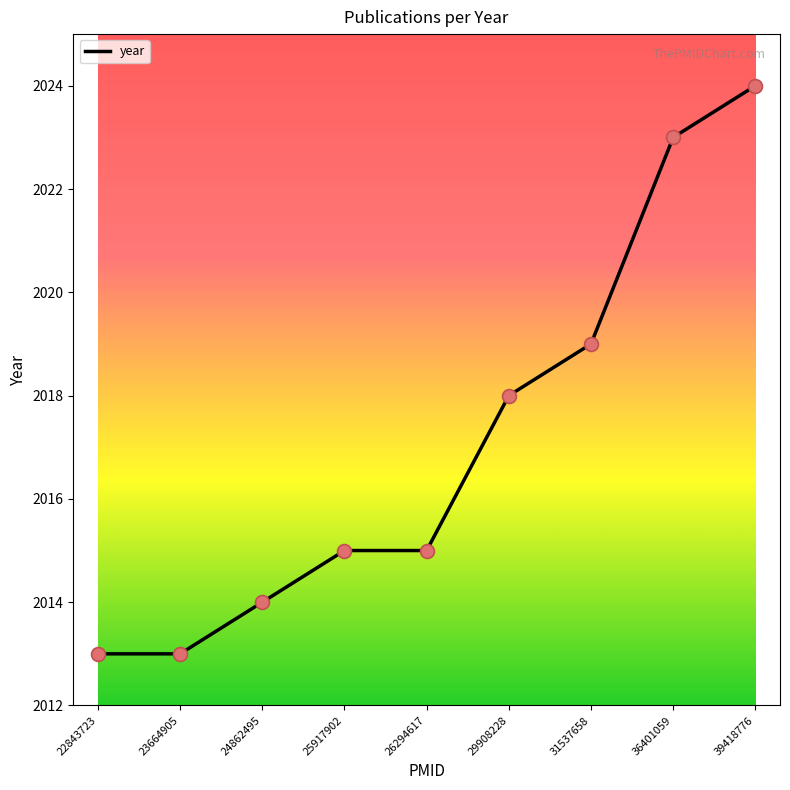

Approximately how many times larger is the value at 29908228 compared to 23664905?

1.0